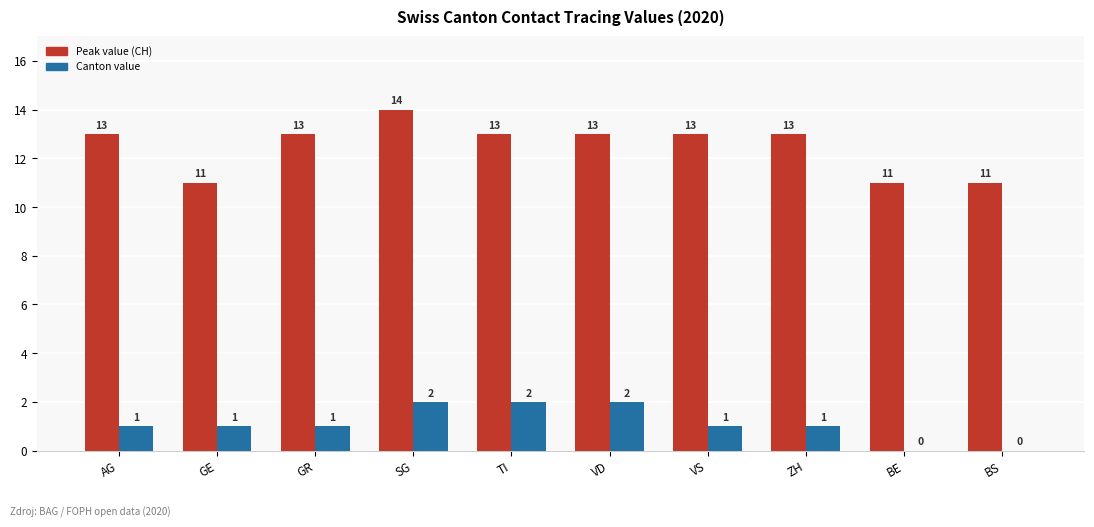

Which series changed the most between AG and GE?

Peak value (CH)